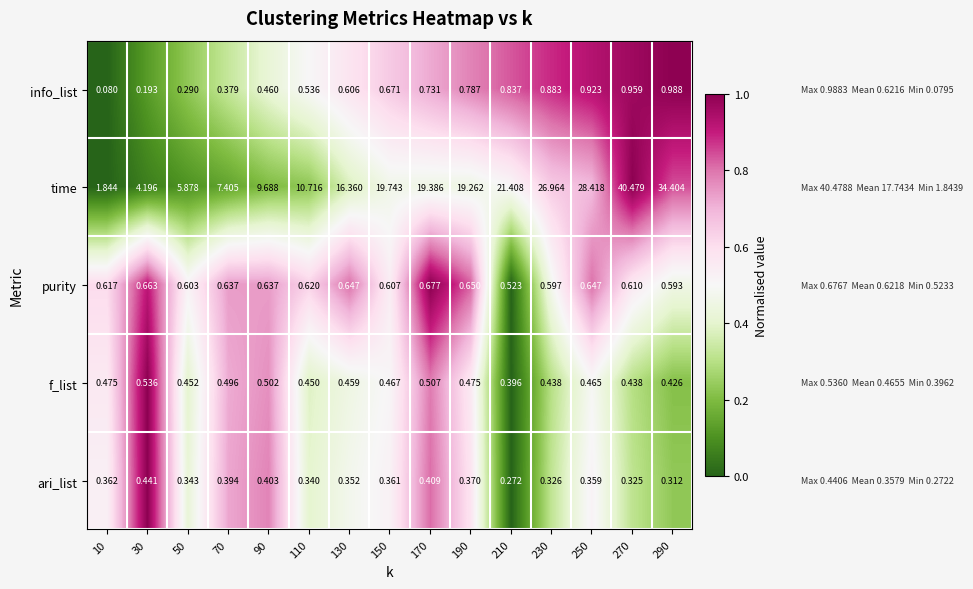

Which series has the largest total across all categories?

time